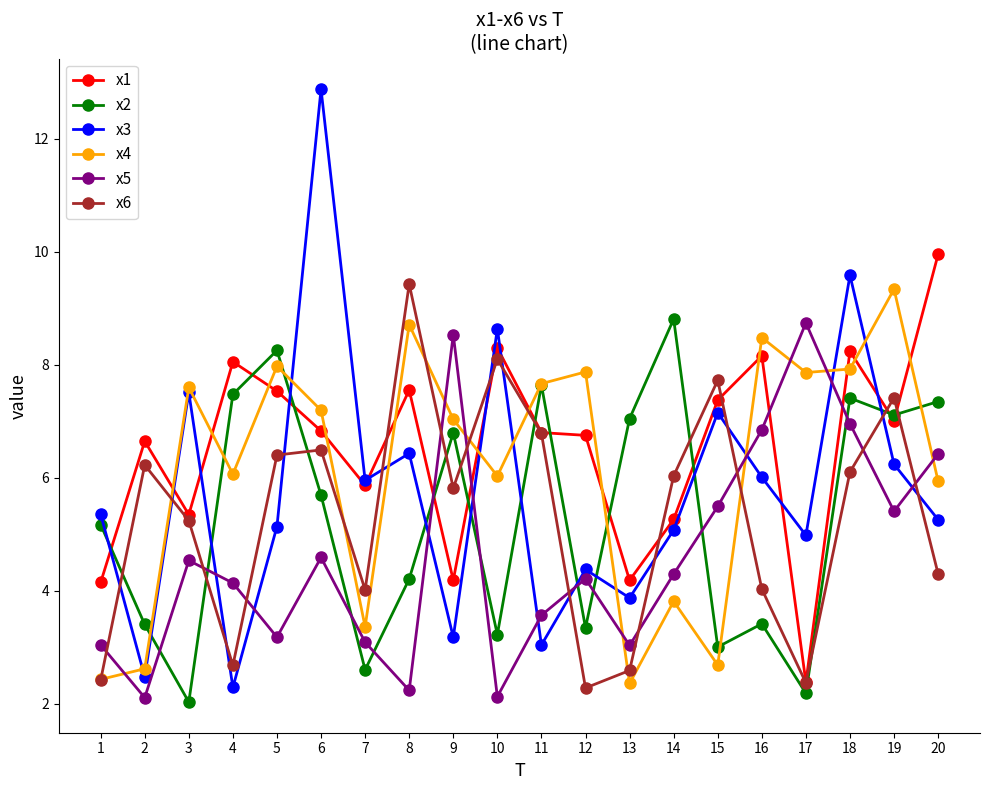

What is the smallest value displayed?

2.0